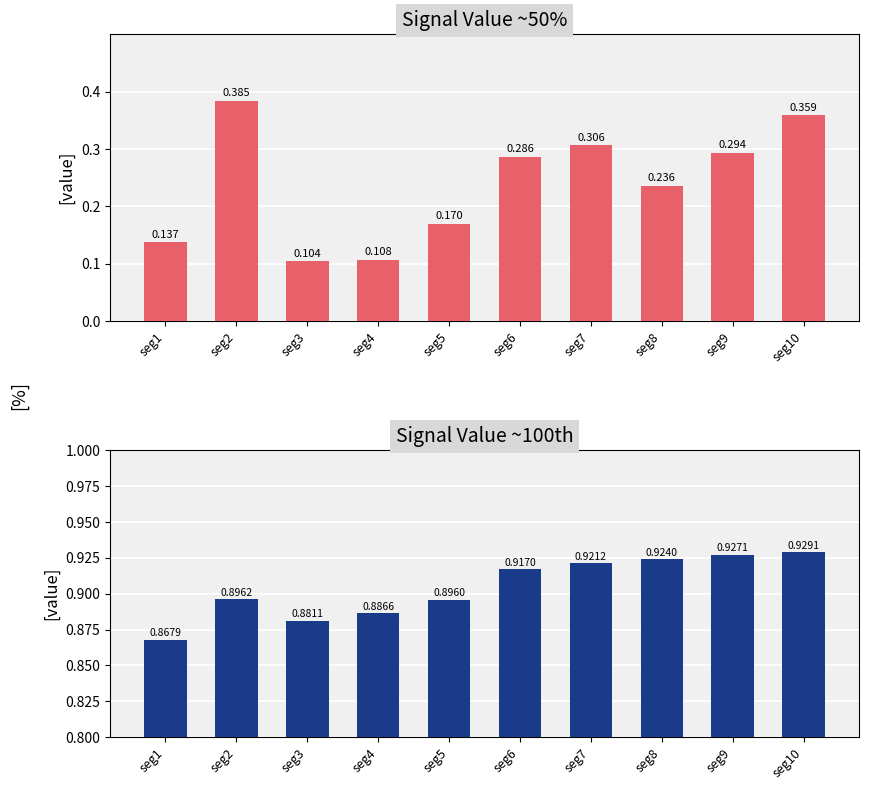

List the series in order of their overall mean, lowest first.

Signal_Value_50, Signal_Value_100